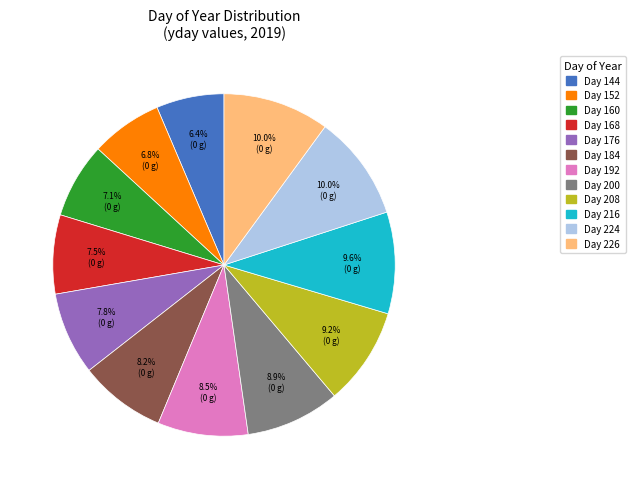

Combined, what portion of the pie is Day 192 and Day 216?

18.1%